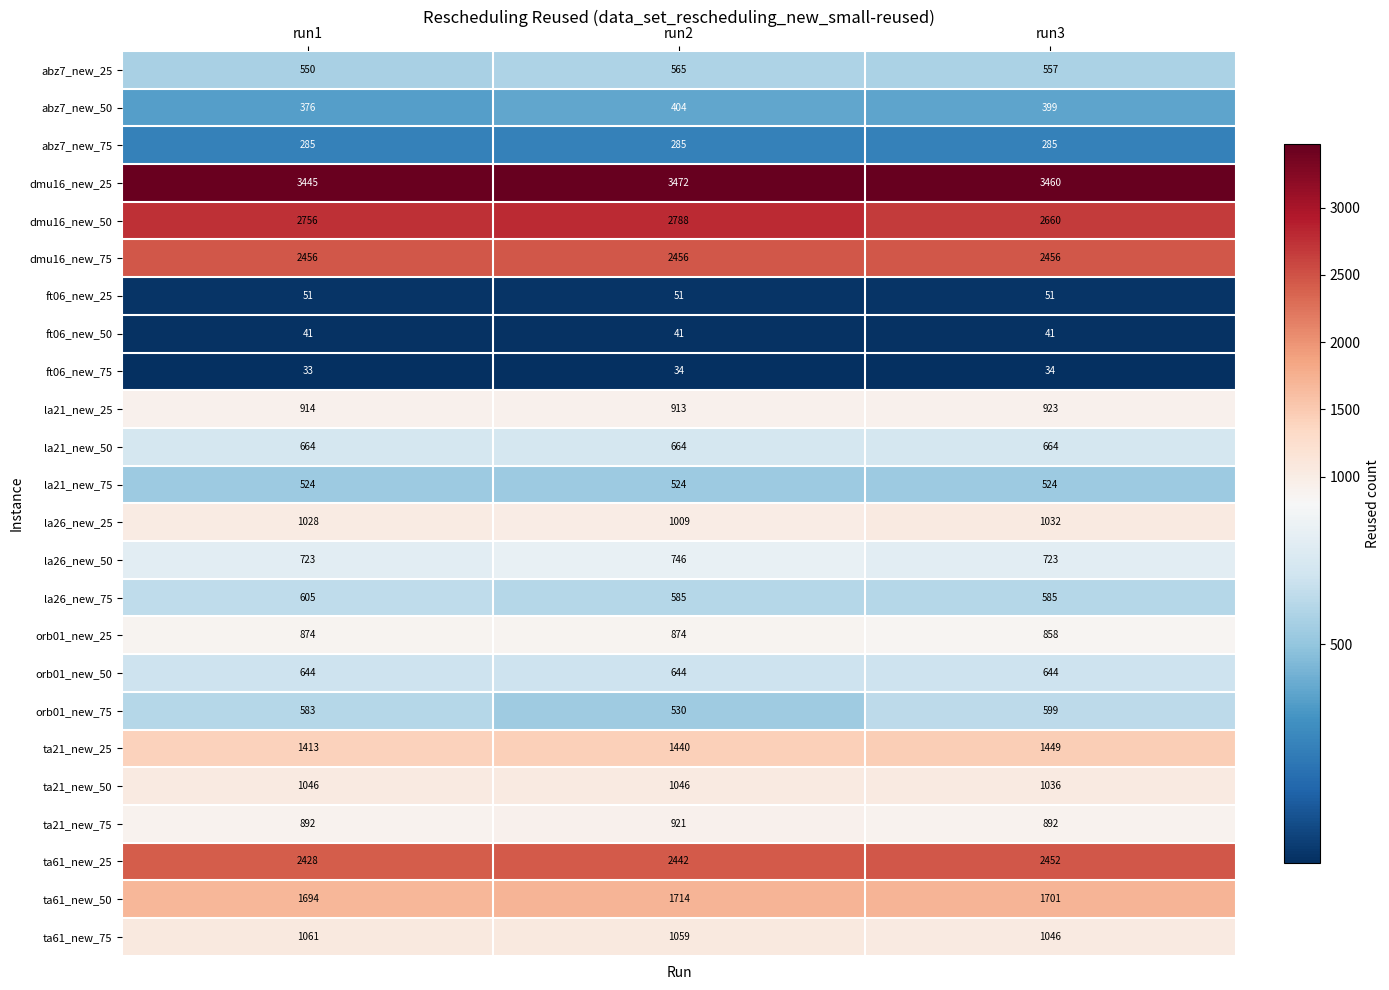

What is the spread (max minus min) of values at run2?

3438